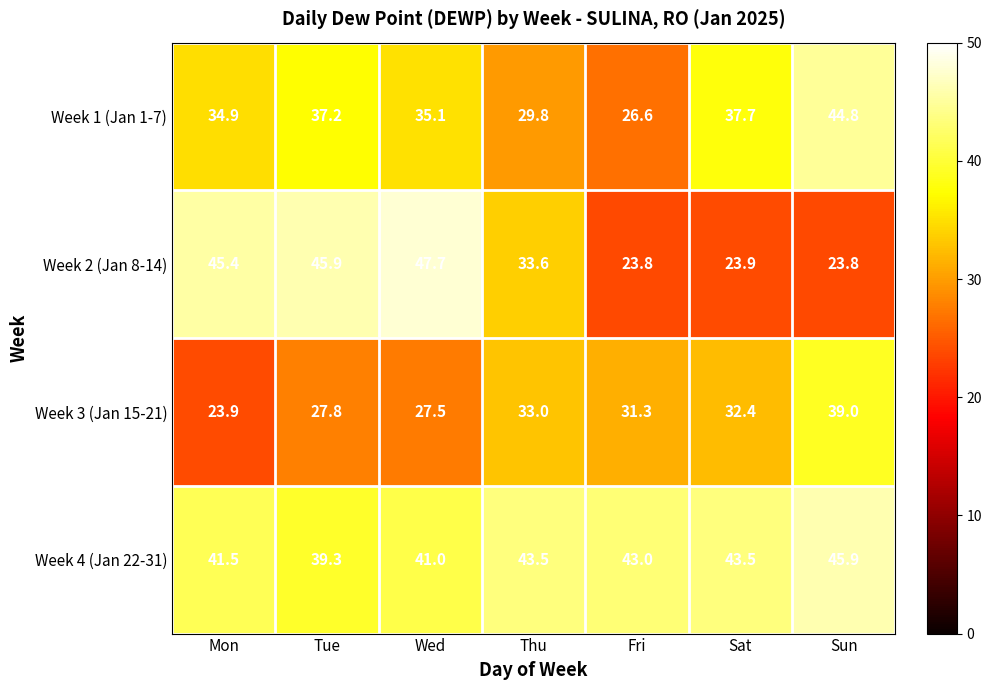

What is the lowest value of the Week 4 (Jan 22-31) series?

39.3